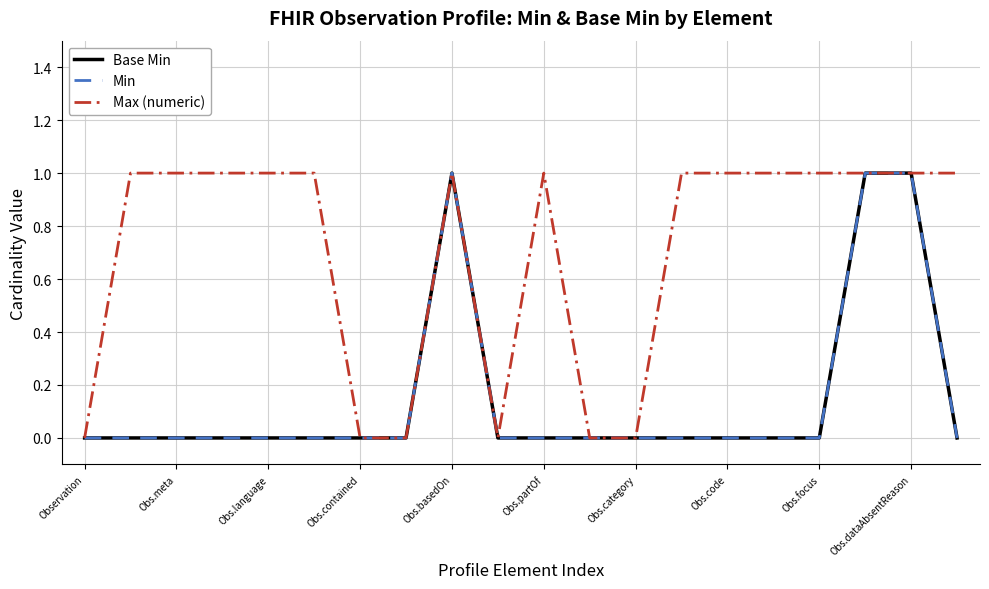

What is the difference between the second highest and minimum values in the Min series?

1